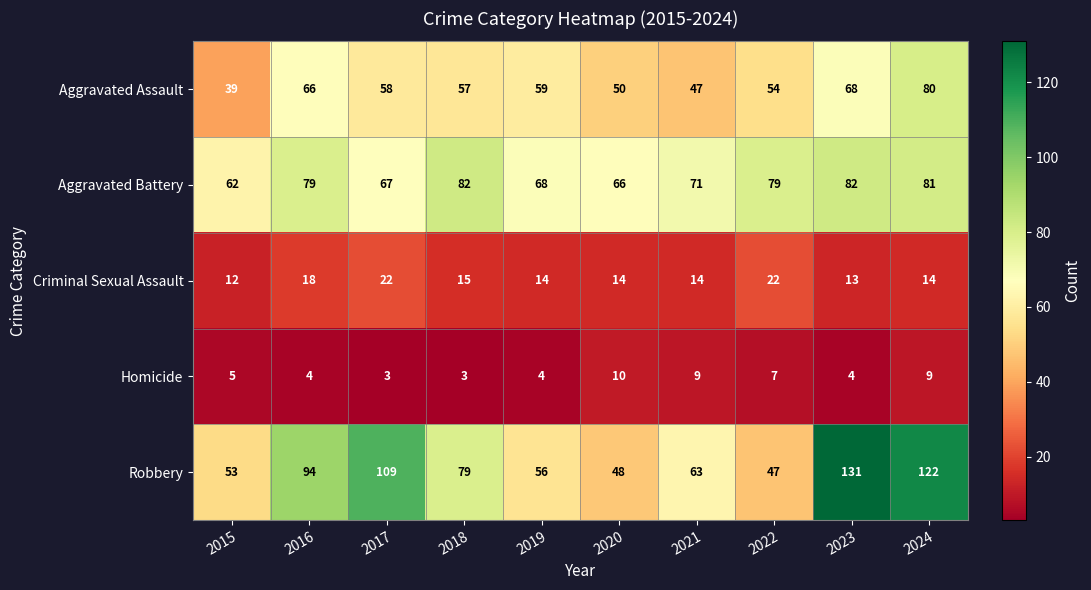

The value of Homicide at 2015 is 5. True or false?

True